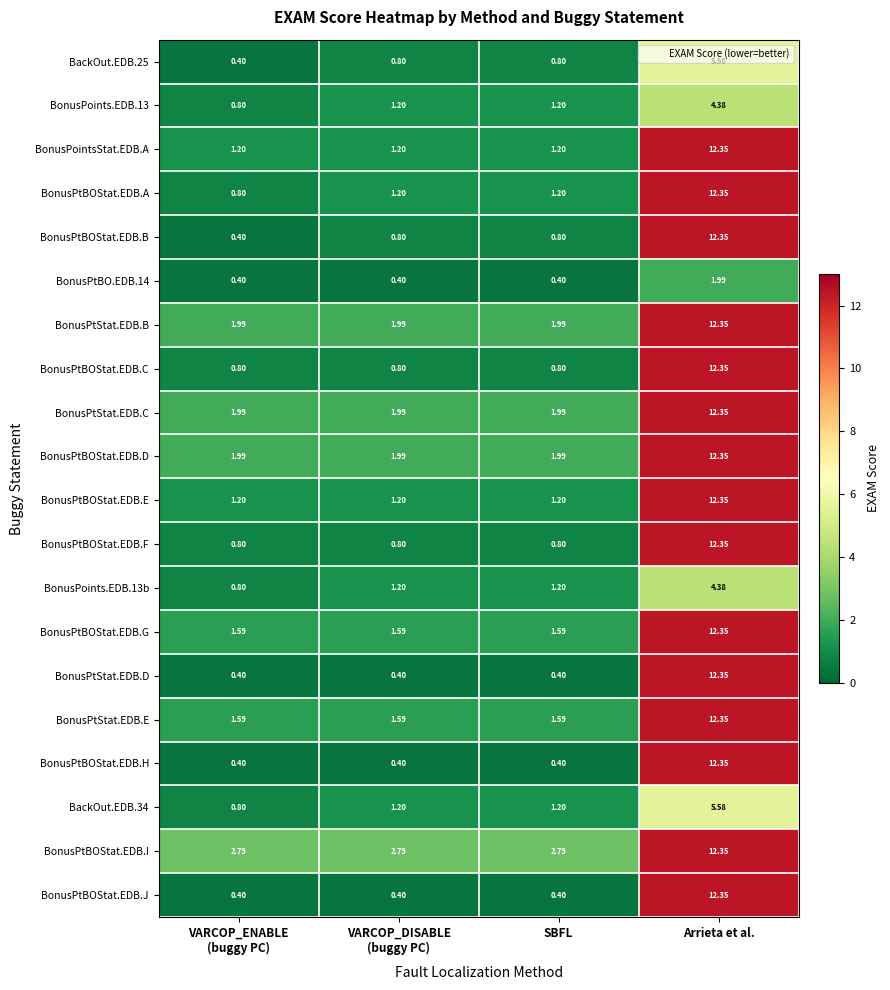

Which label corresponds to the largest value in the chart?

Arrieta et al.